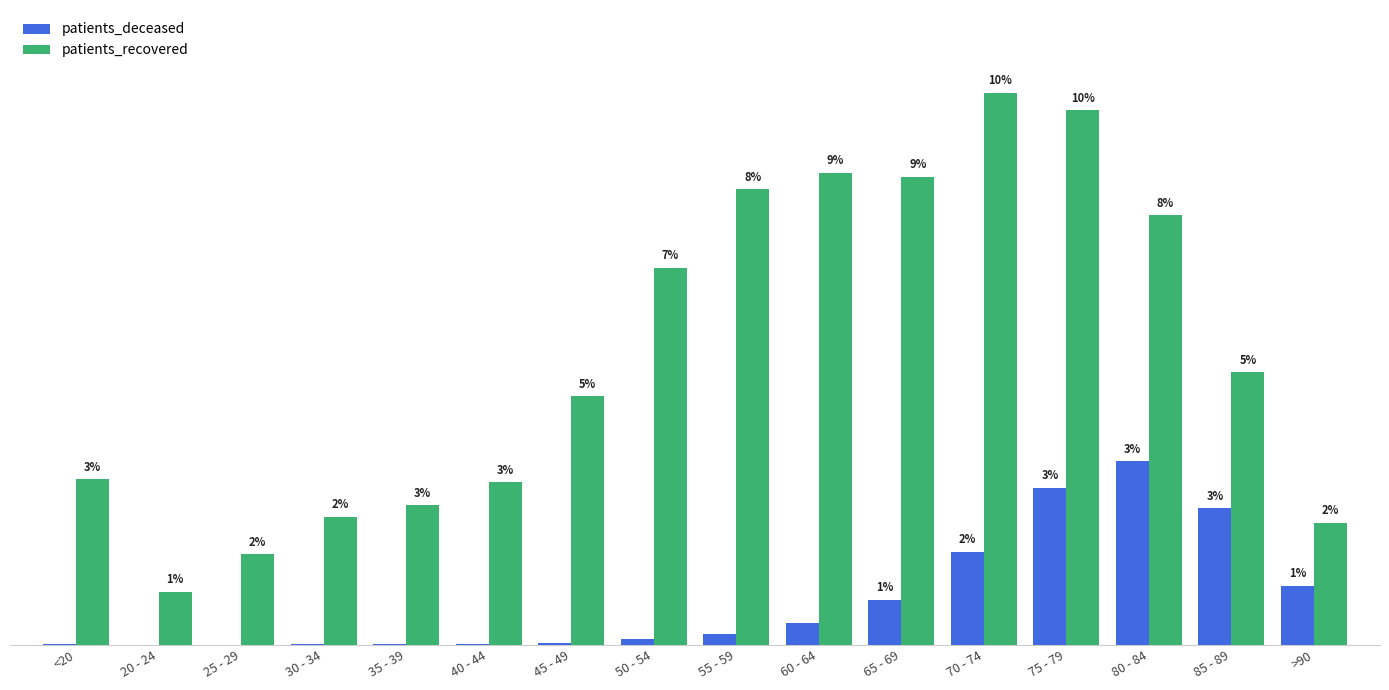

Between 55 - 59 and 70 - 74, which is larger?

70 - 74